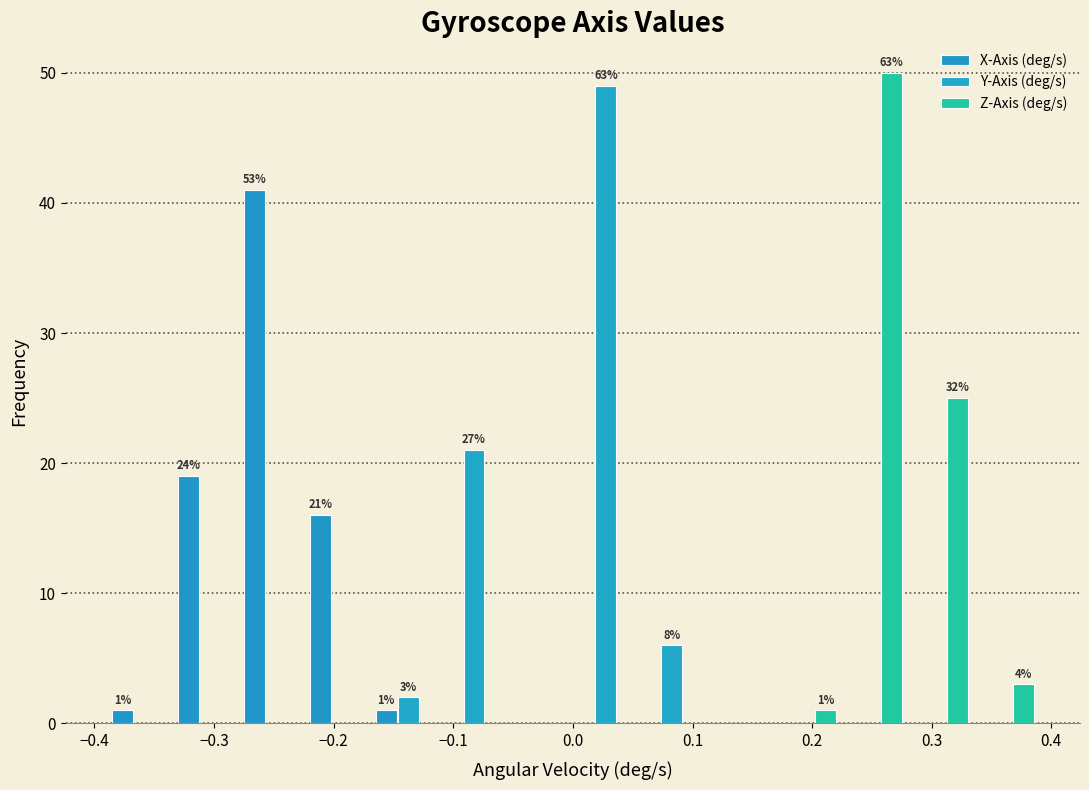

In the Y-Axis (deg/s) series, which range on the x-axis has the tallest bar?

0.00 to 0.06